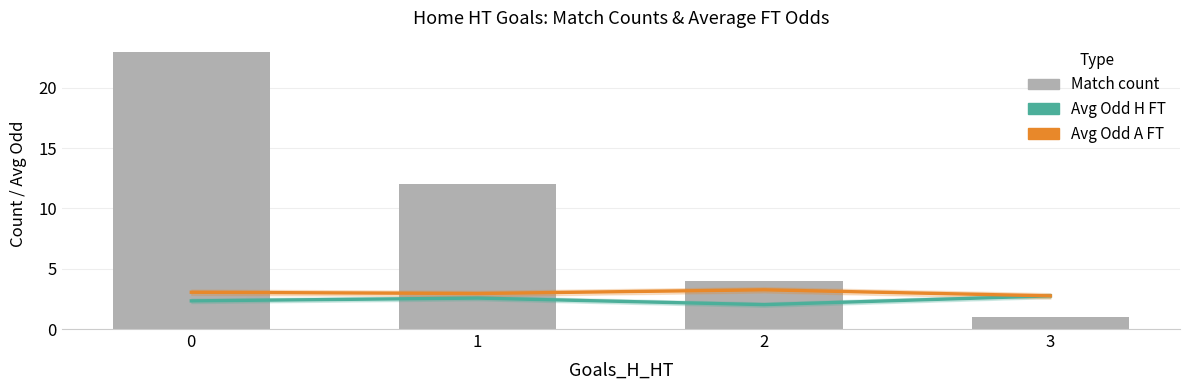

What is the difference between the maximum and minimum values in the Match count series?

22.0